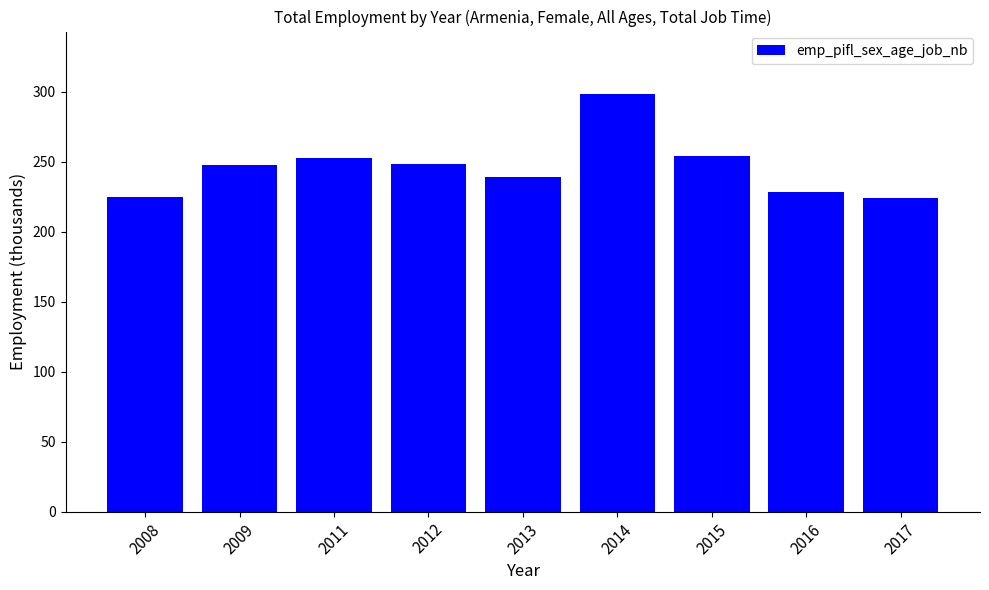

Between 2015 and 2009, which is larger?

2015